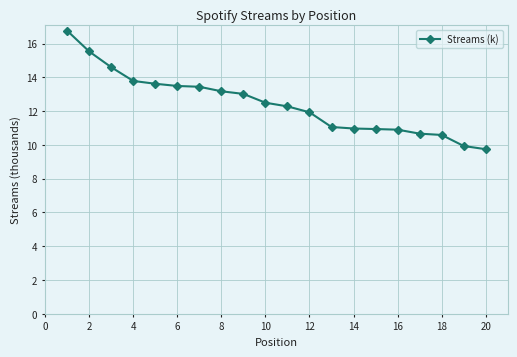

What is the sum of all values?

249.0